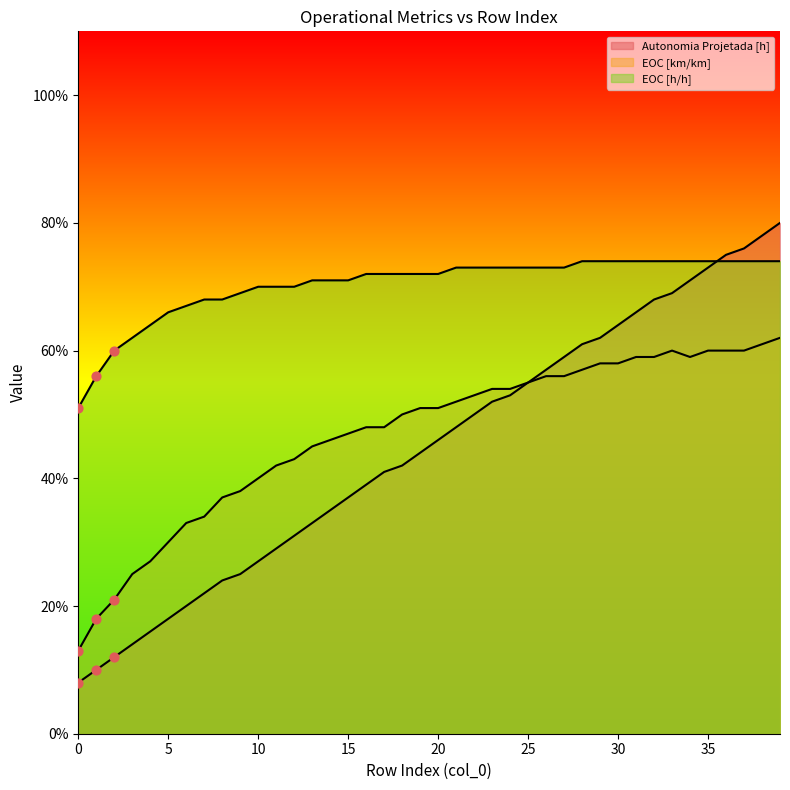

Which series has the largest total across all categories?

EOC [h/h]